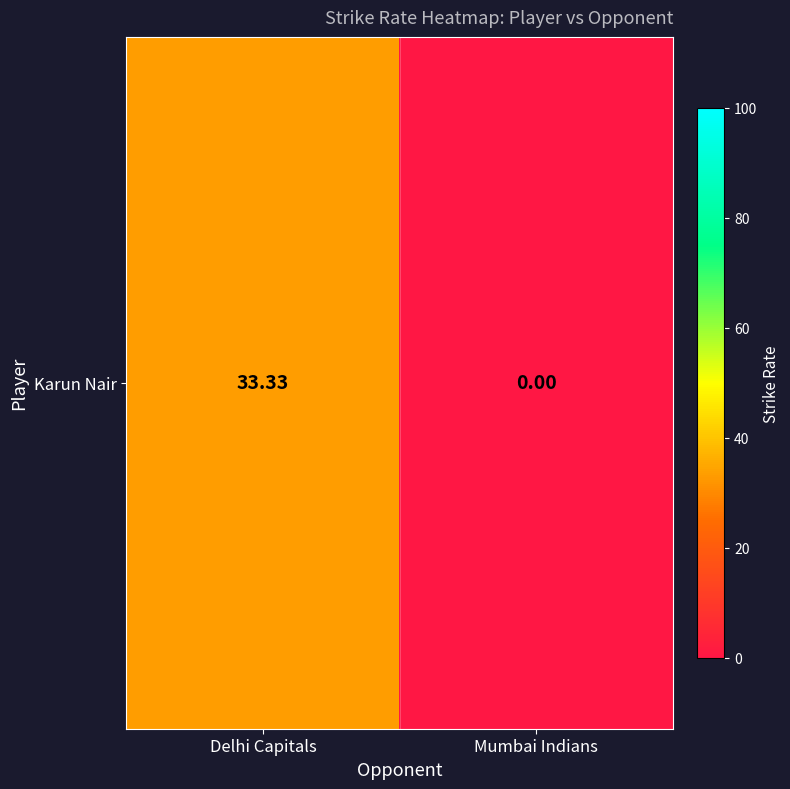

The chart shows a value of 33.3 at Delhi Capitals. True or false?

True